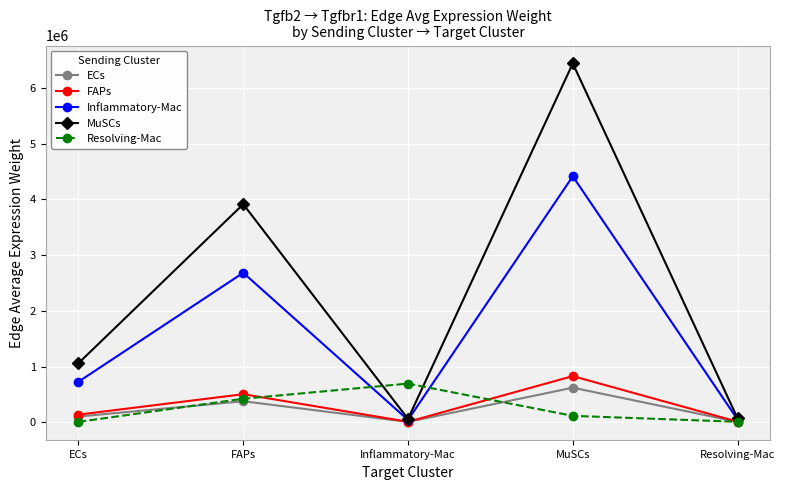

How many interior local valleys does the ECs series have?

1